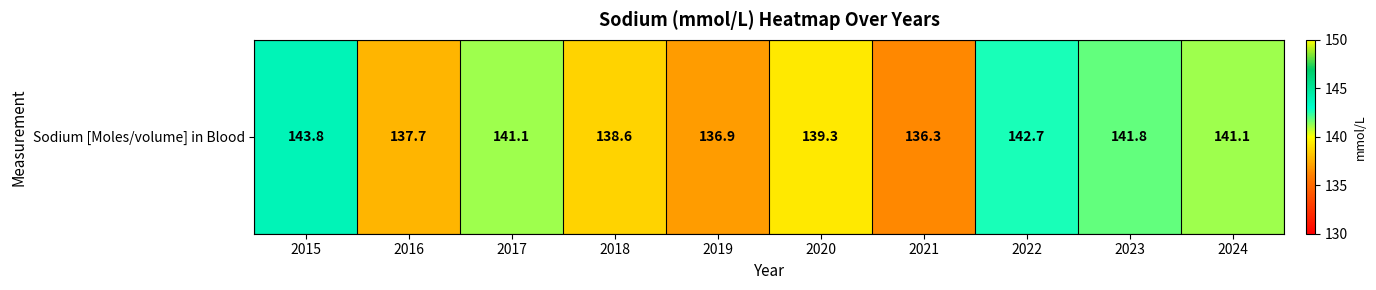

Reading right to left, transcribe all the data shown in this chart.

141.1	141.8	142.7	136.3	139.3	136.9	138.6	141.1	137.7	143.8